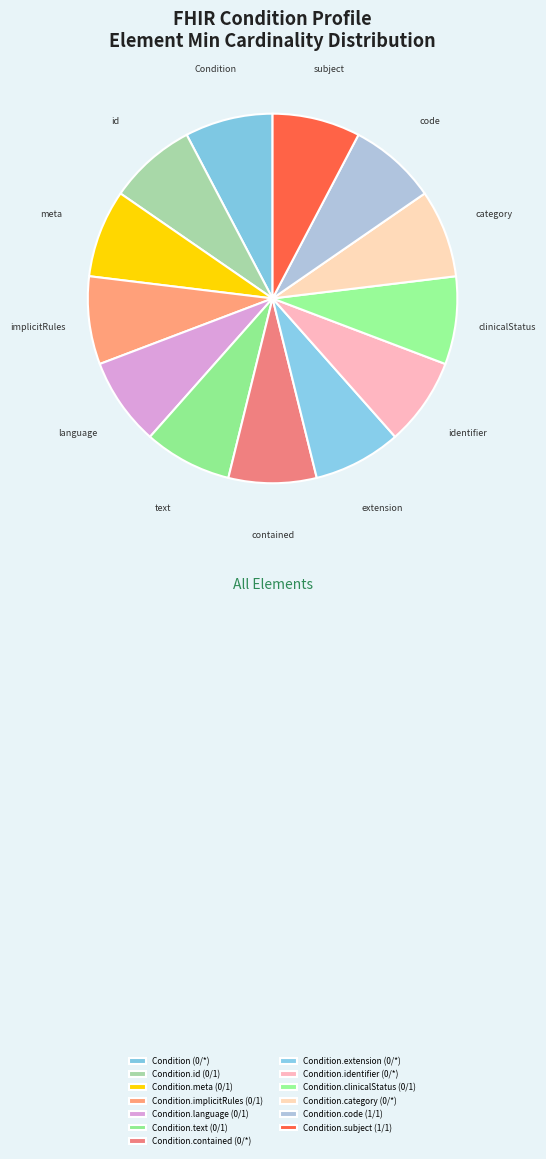

How many slices are in this pie chart?

13